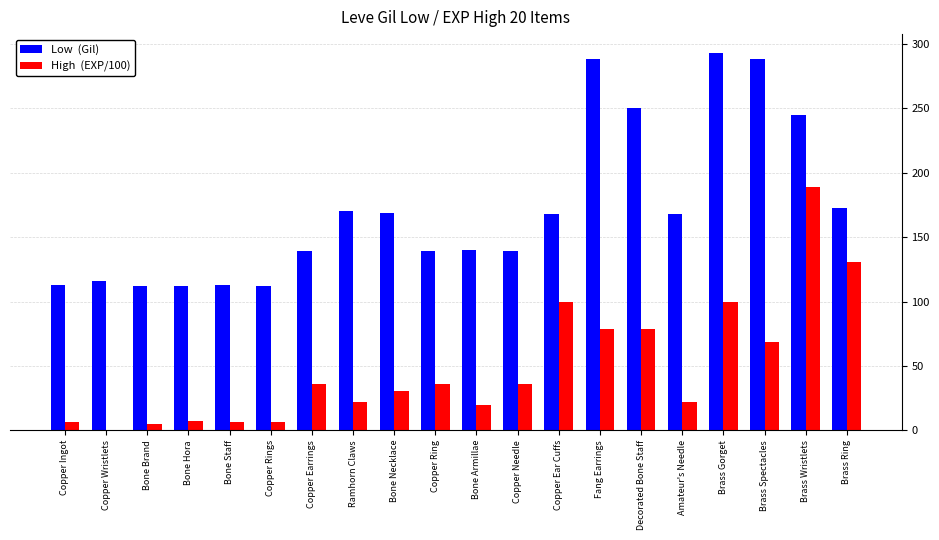

What is the maximum value shown in the chart?

293.0